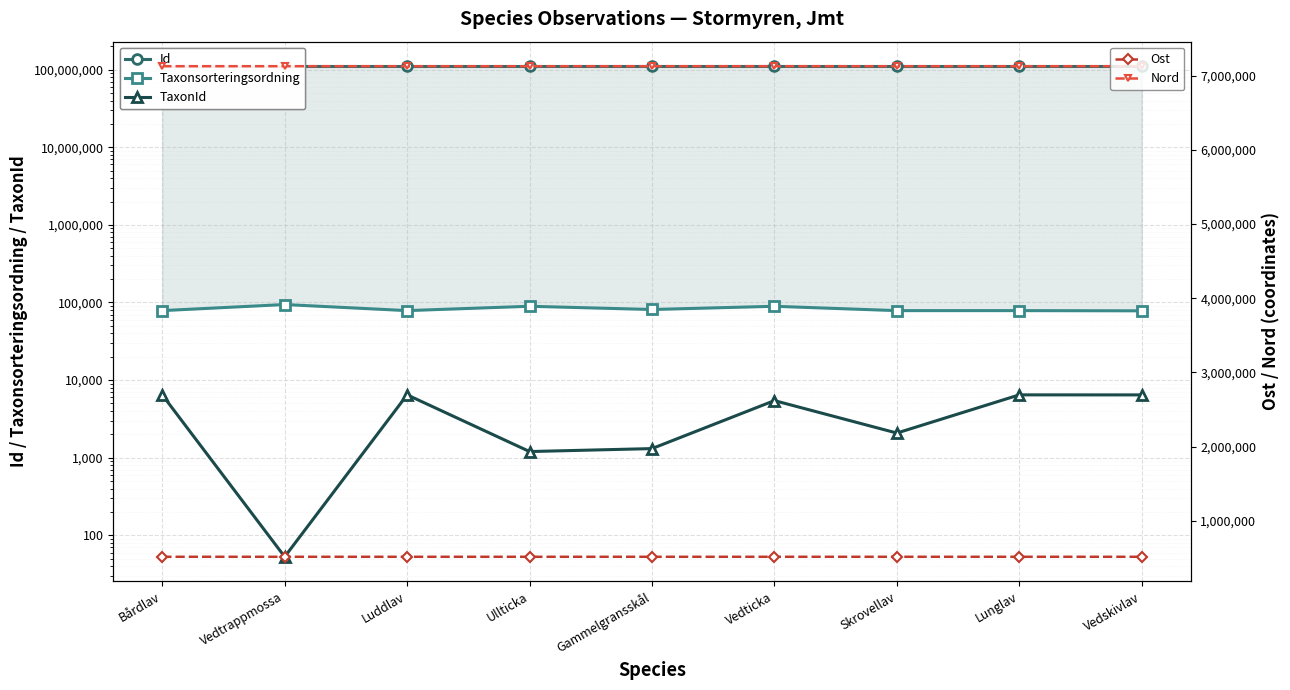

Where is the first local minimum for TaxonId?

Vedtrappmossa